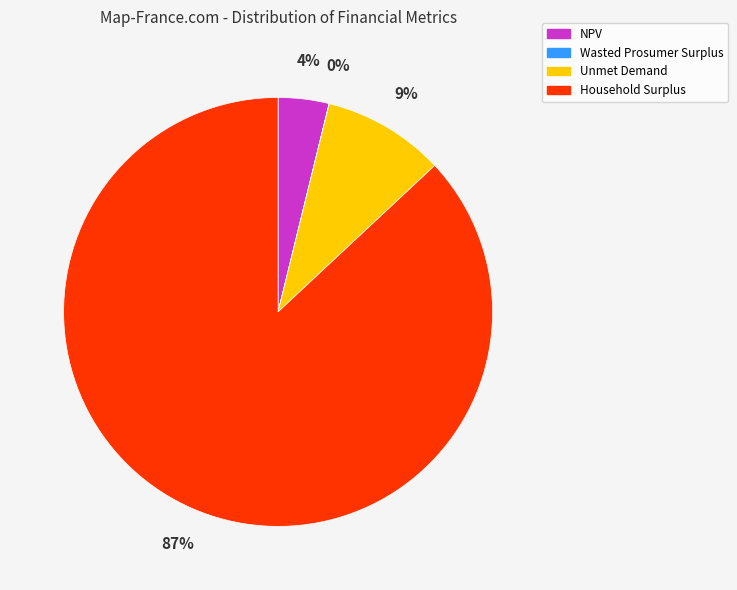

Is it true that Unmet Demand is 17% of the pie?

False